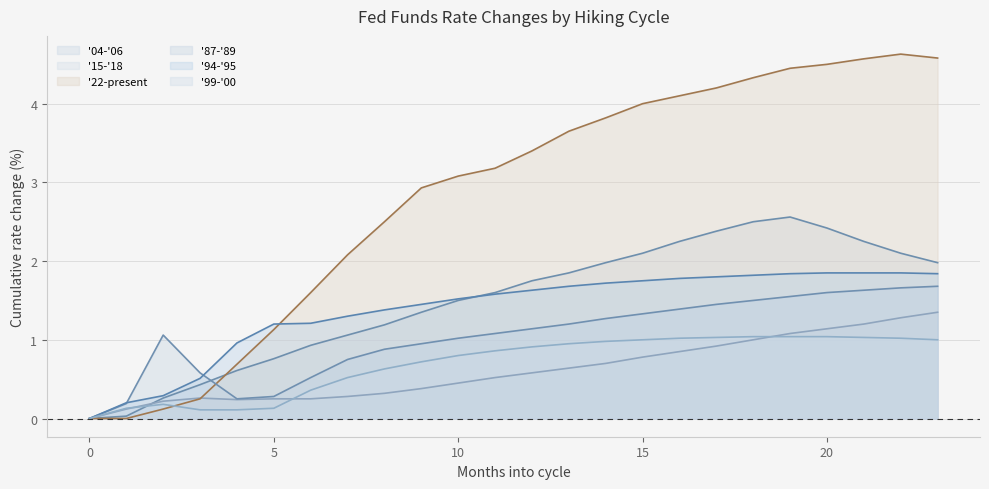

What is the difference between the maximum and second lowest values in the '94-'95 series?

1.7